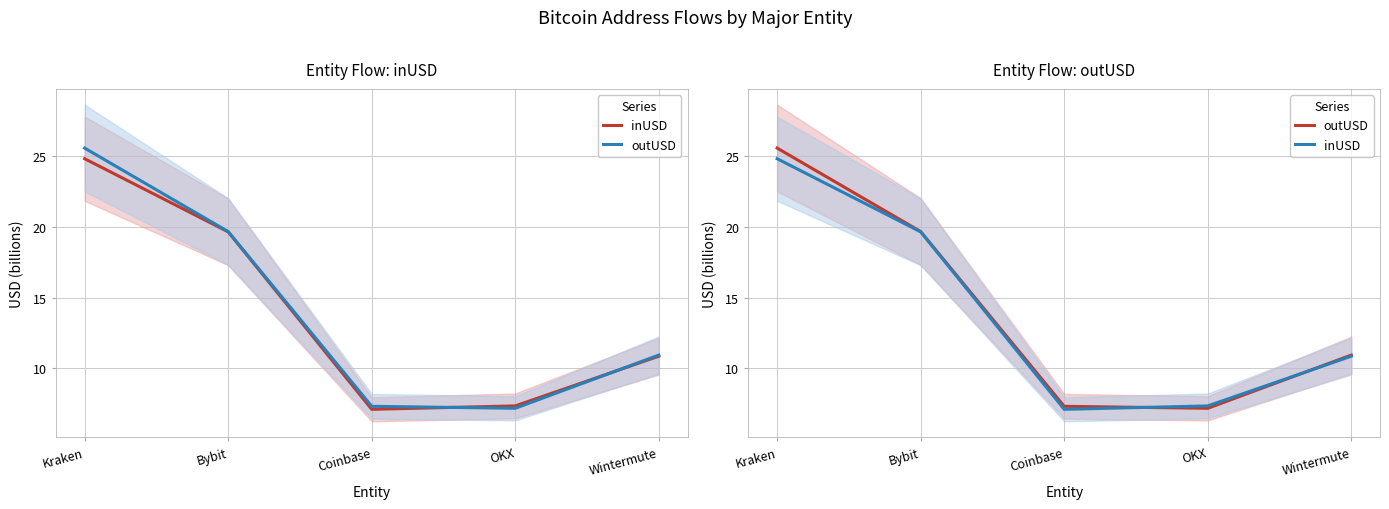

Which series has the largest range (max minus min)?

outUSD